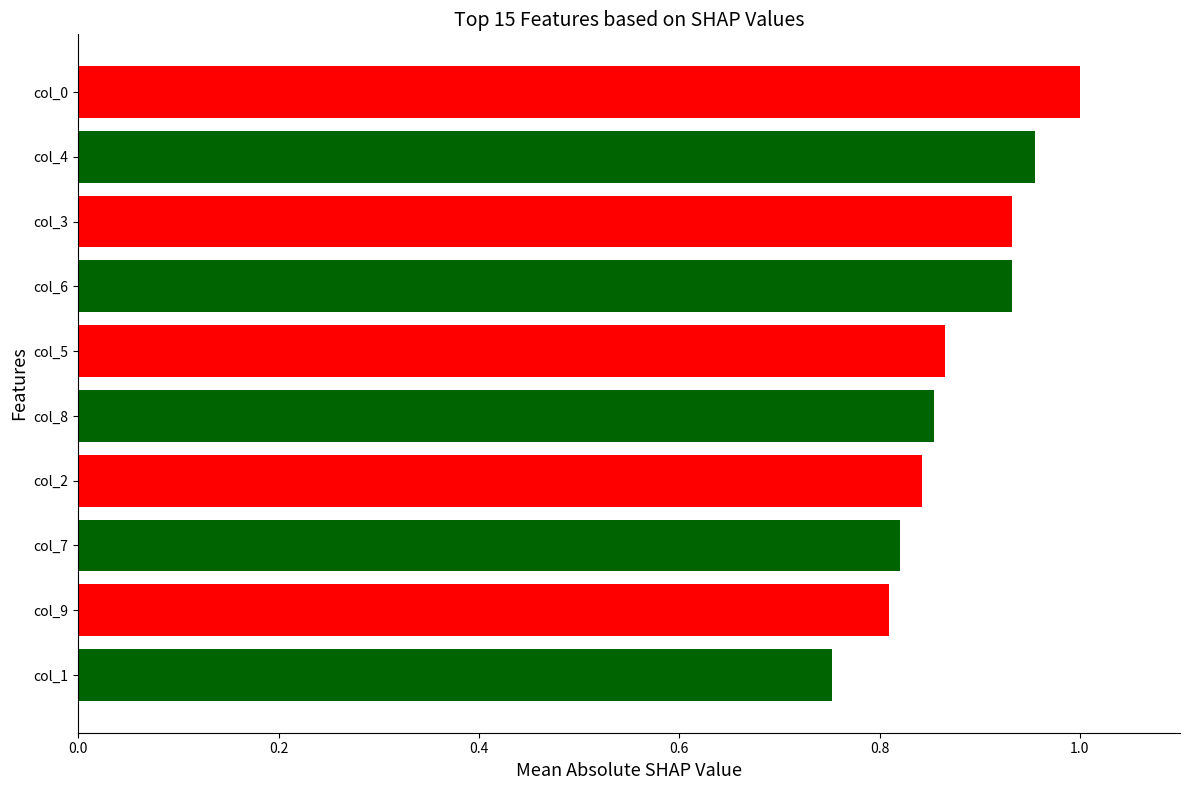

Are the bars horizontal?

Yes